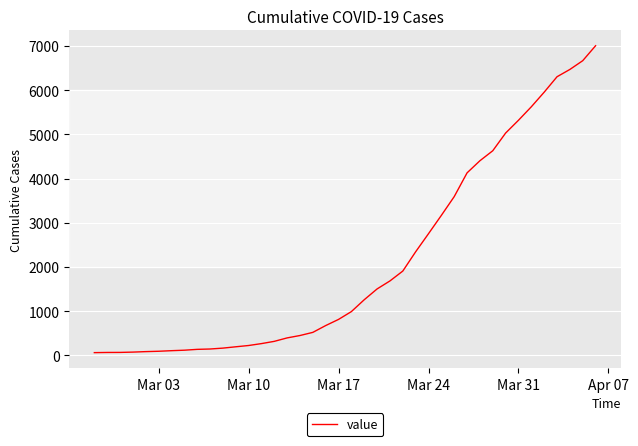

What is the difference between the maximum and minimum values?

6938